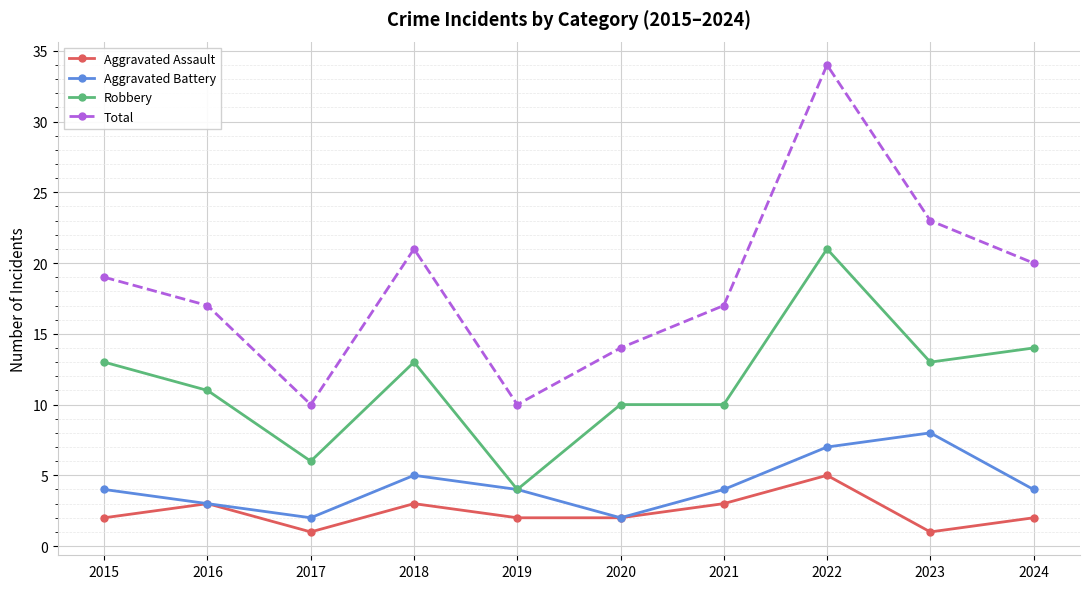

The Aggravated Assault series shows 5 at 2021. True or false?

False